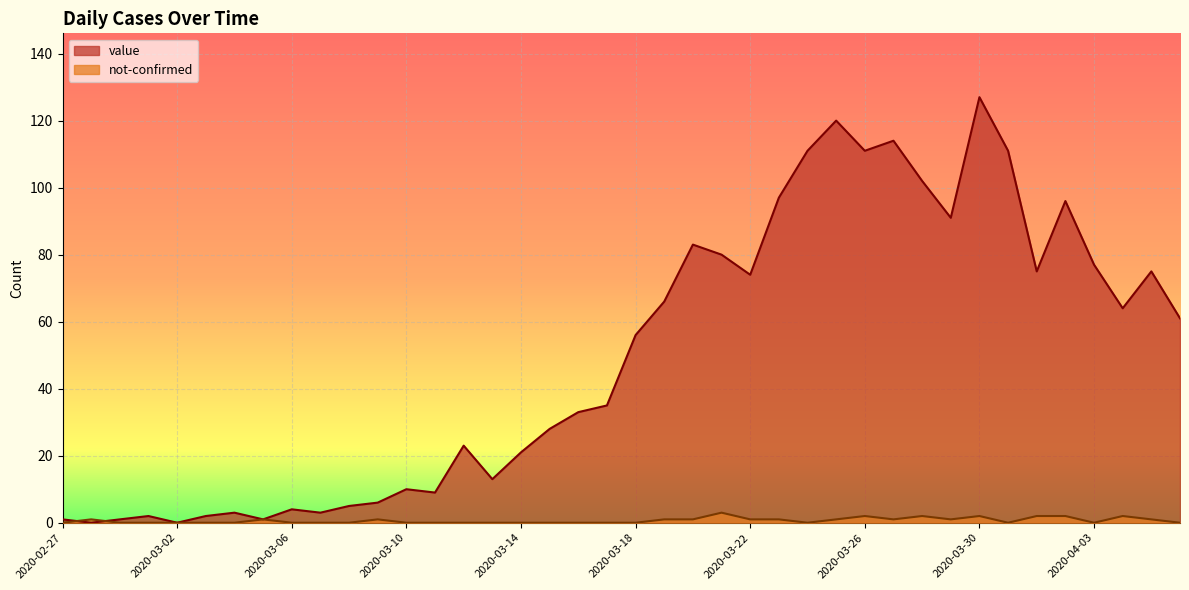

Which has a higher value, 2020-03-02 or 2020-03-13?

2020-03-13